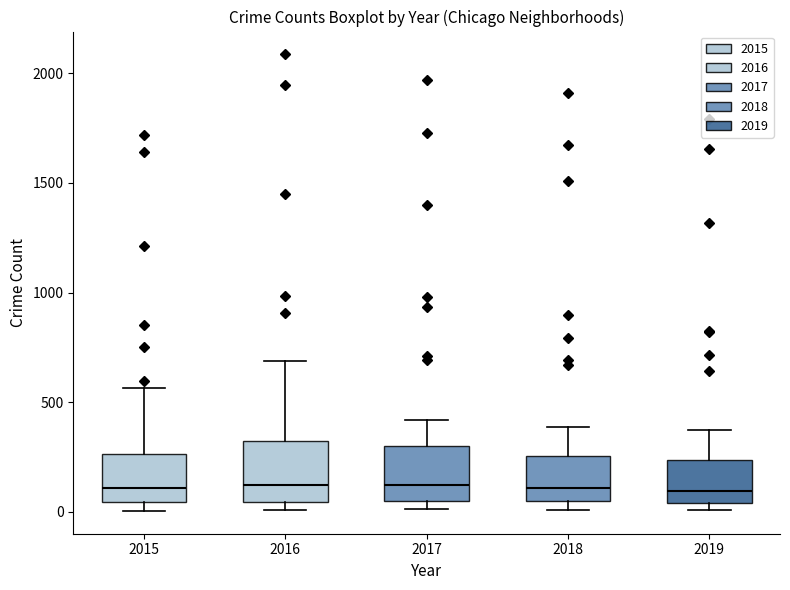

Reading left to right, read every box against the y-axis: the position of its median line, the range the box covers, and the ends of its whiskers. The values are not printed on the chart, so give them approximately, as read against the axis.

2015: median 100, box 50 to 250, whiskers 0 to 550
2016: median 150, box 50 to 300, whiskers 0 to 700
2017: median 100, box 50 to 300, whiskers 0 to 400
2018: median 100, box 50 to 250, whiskers 0 to 400
2019: median 100, box 50 to 250, whiskers 0 to 400